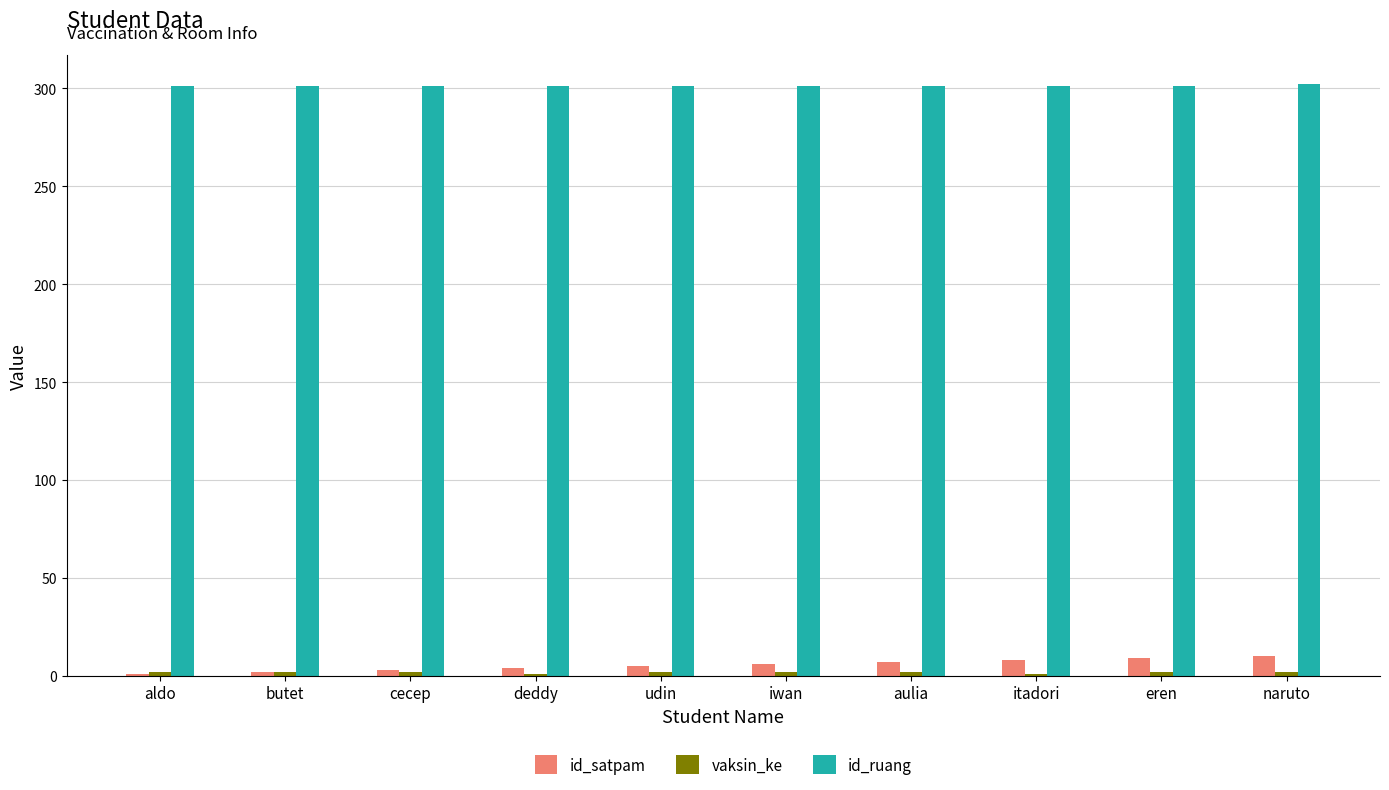

The id_satpam series shows 10 at naruto. True or false?

True